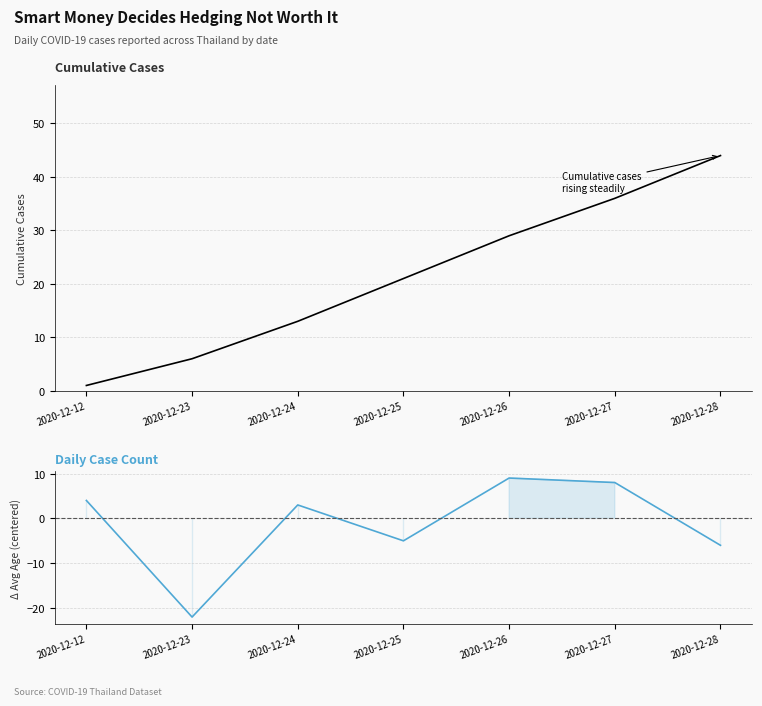

What is the sum of all Daily Case Count values?

-9